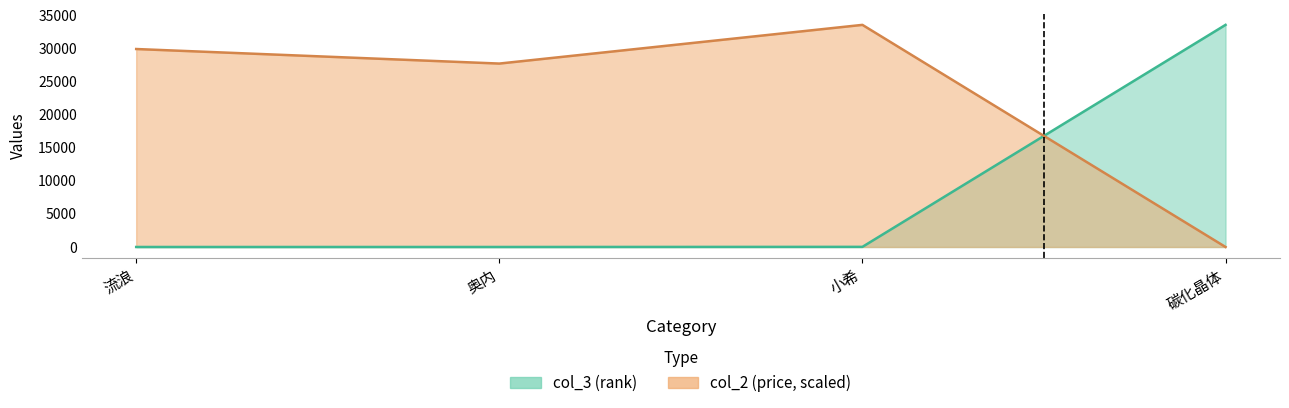

Reading left to right, what are all the values shown in this chart?

col_3: 1.0	2.0	19.0	33580.0
col_2: 29929.5	27730.1	33580.0	0.0